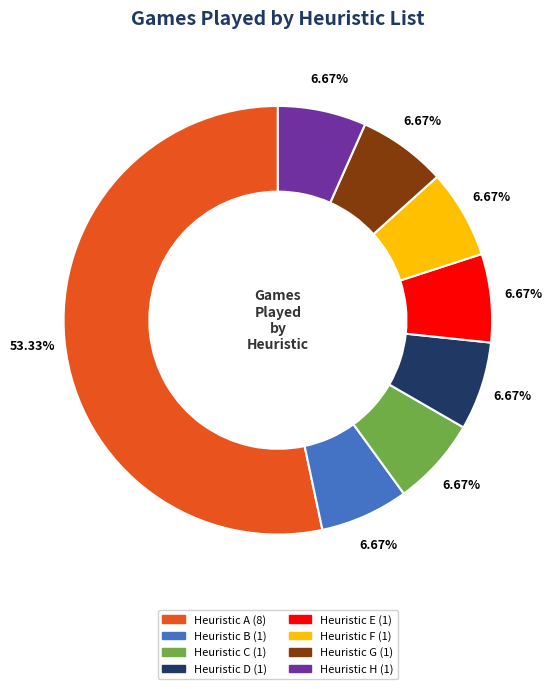

How many segments does this pie chart have?

8